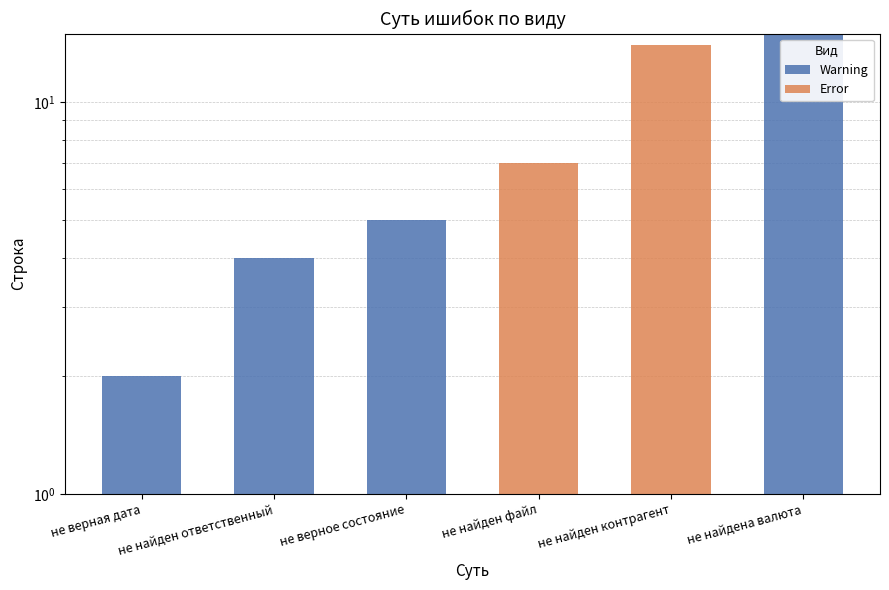

Is the value of Error at не найден контрагент greater than the value of Warning at не найден файл?

Yes